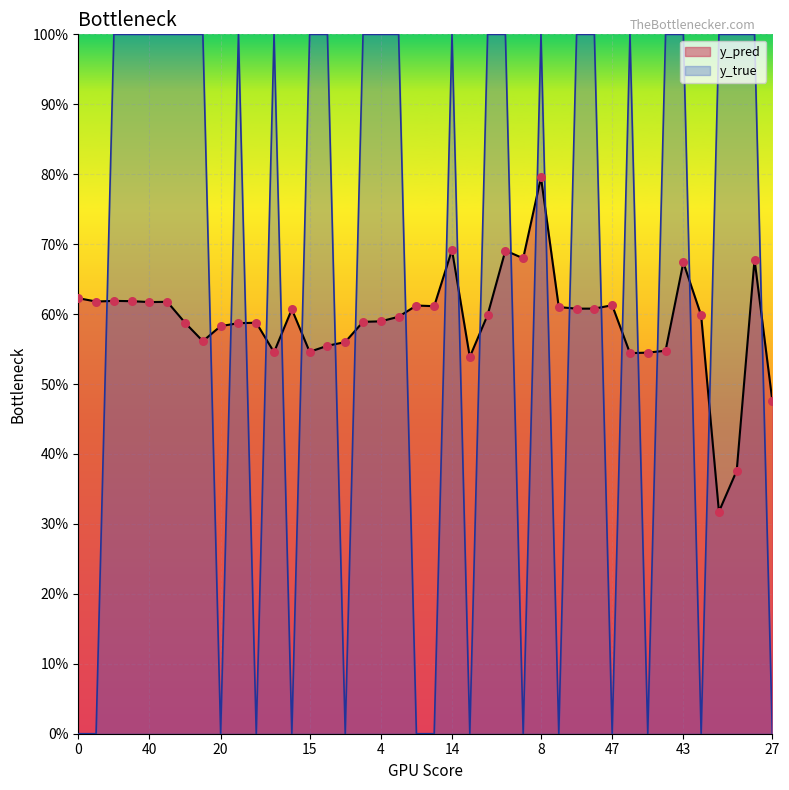

At how many categories does at least one series exceed 0?

40